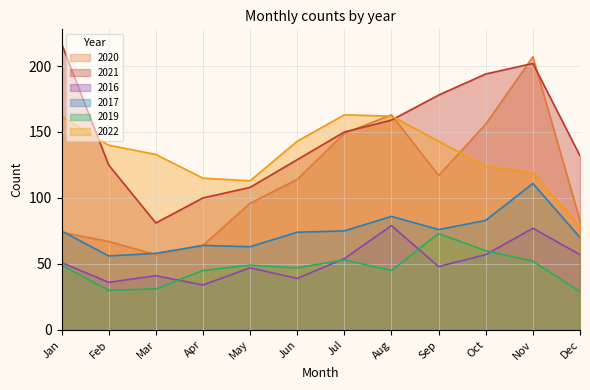

Which series changed the most between Jul and Dec?

2022